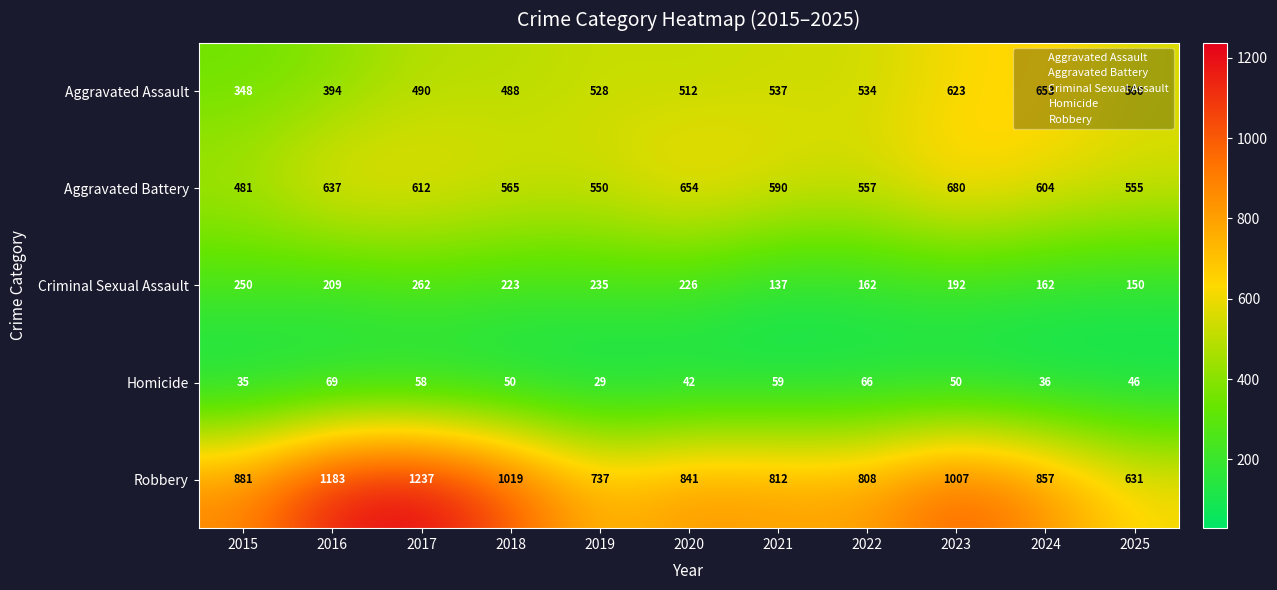

At how many categories does at least one series exceed 658?

10